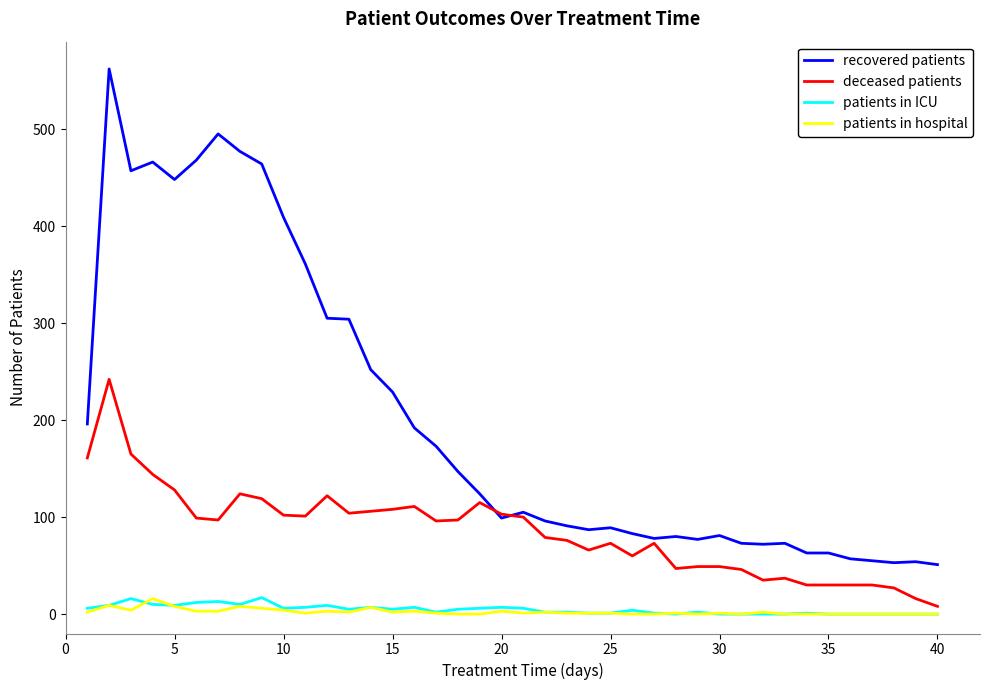

What is the maximum value shown in the chart?

562